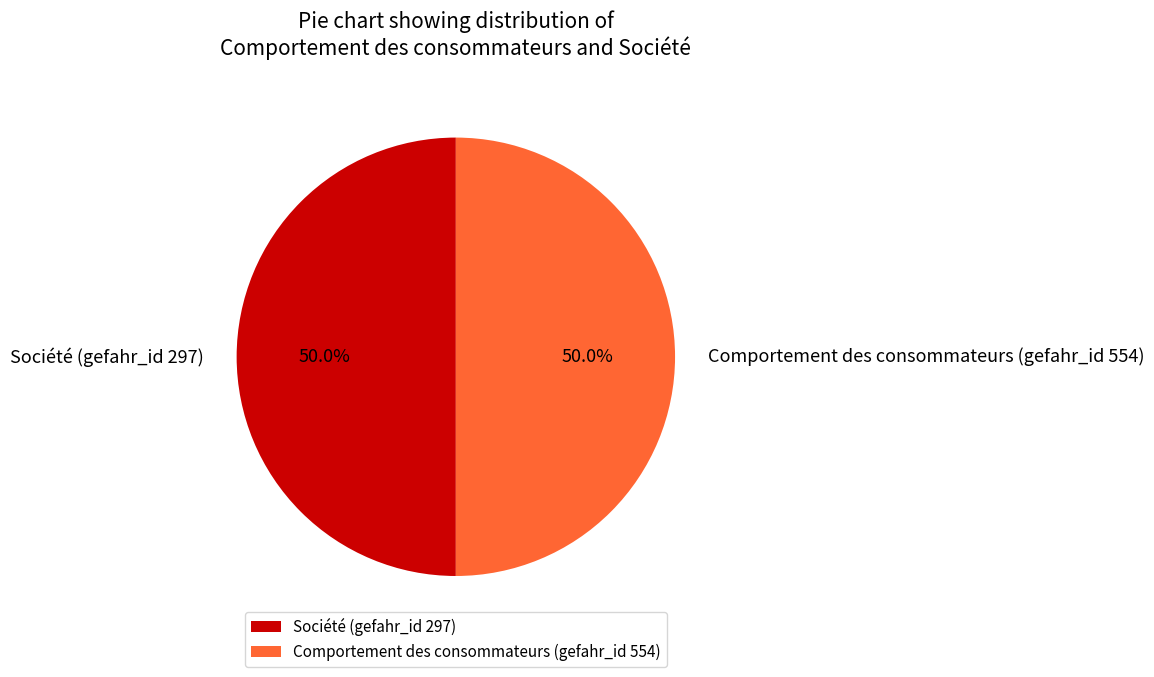

What percentage do Société (gefahr_id 297) and Comportement des consommateurs (gefahr_id 554) together represent?

100.0%